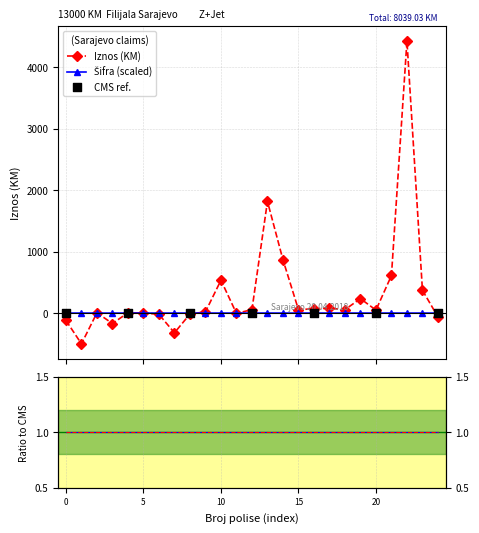

At how many categories does at least one series exceed 290?

6